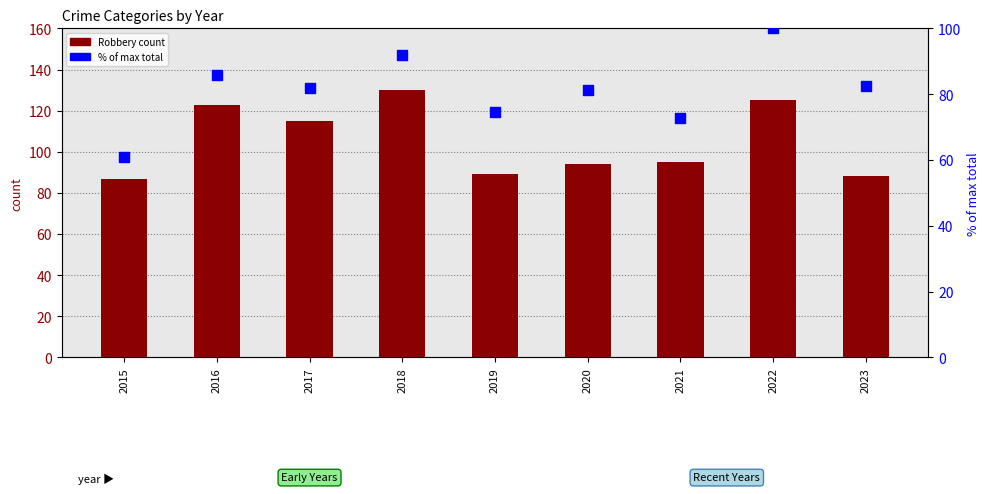

Which series reaches the maximum Y coordinate?

Robbery